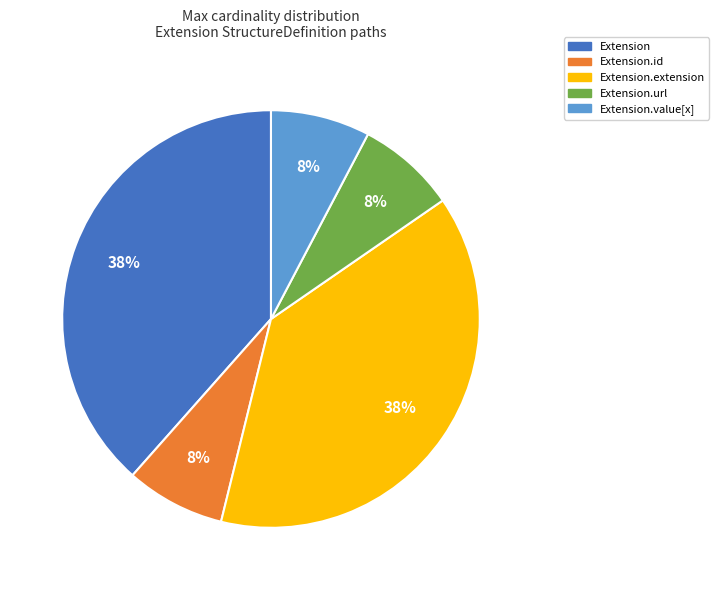

Is there a majority slice in this chart?

No